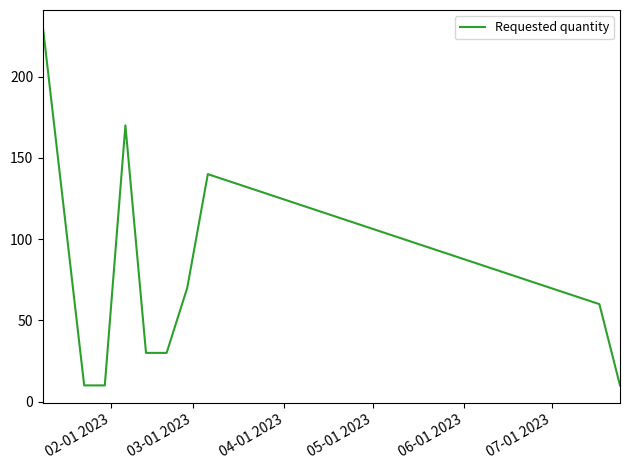

What is the smallest value displayed?

10